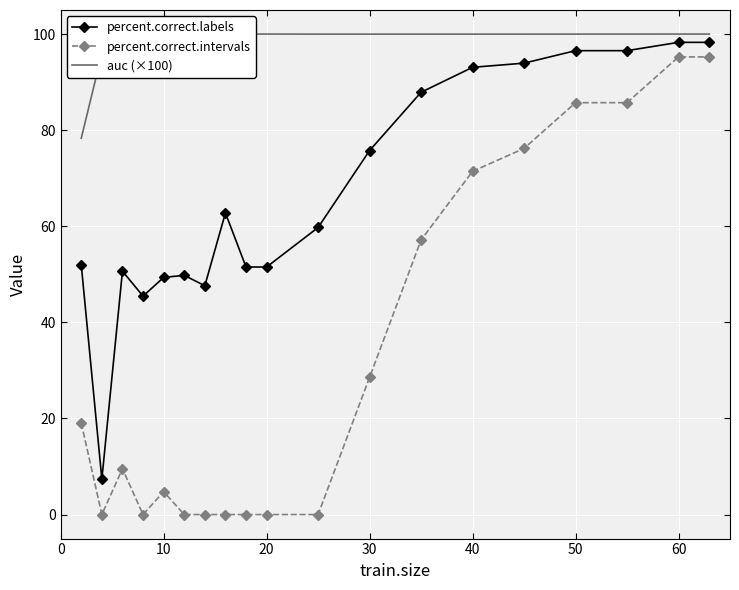

True or false: percent.correct.labels has more than 0 points higher than both neighbors.

True